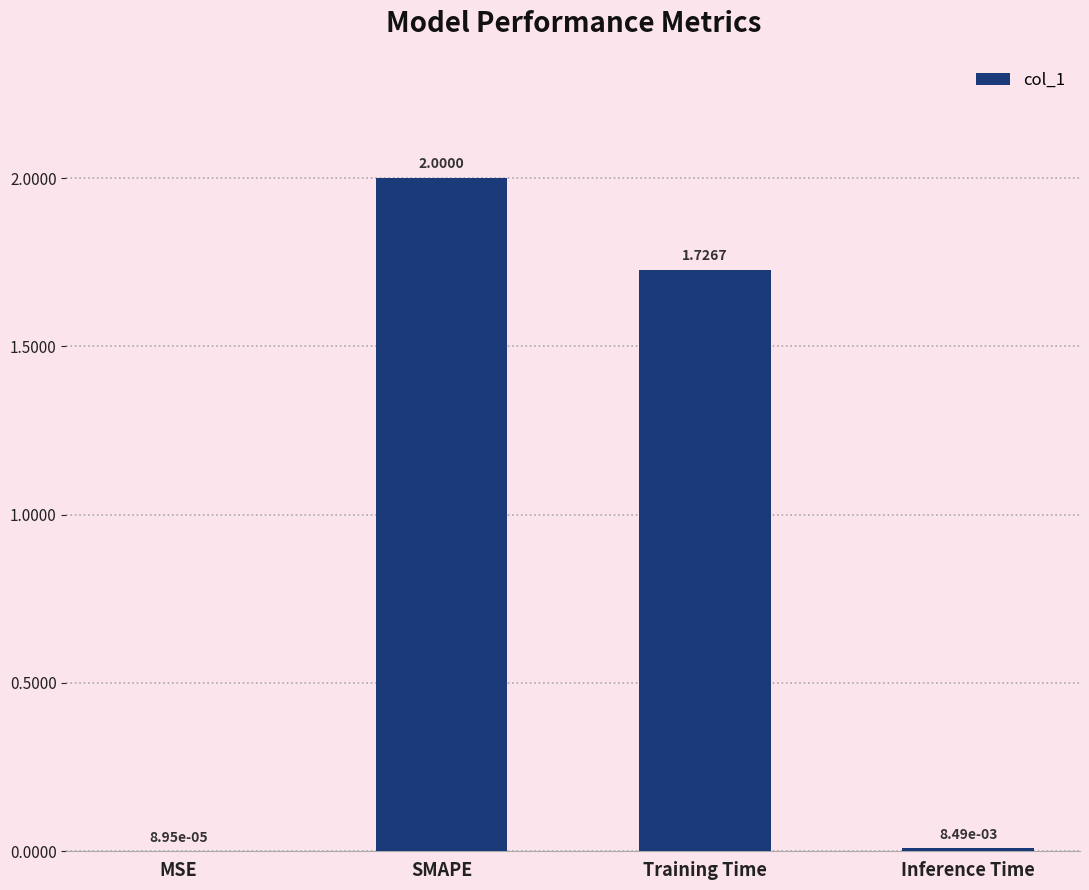

What is the difference between the values at Training Time and SMAPE?

0.3